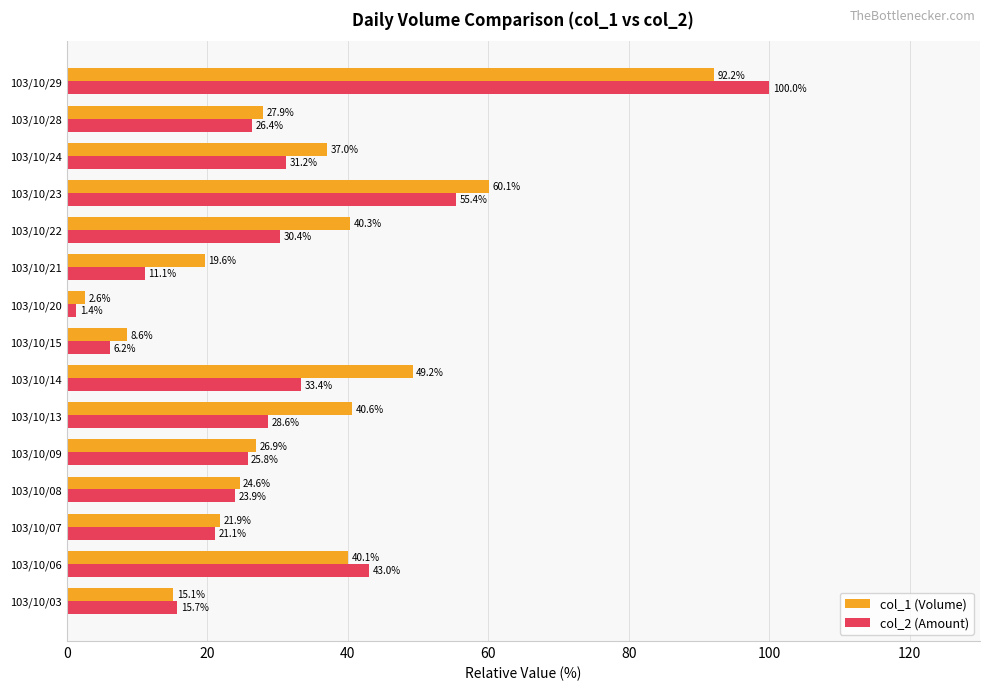

List the series in order of their overall mean, lowest first.

col_2 (Amount), col_1 (Volume)